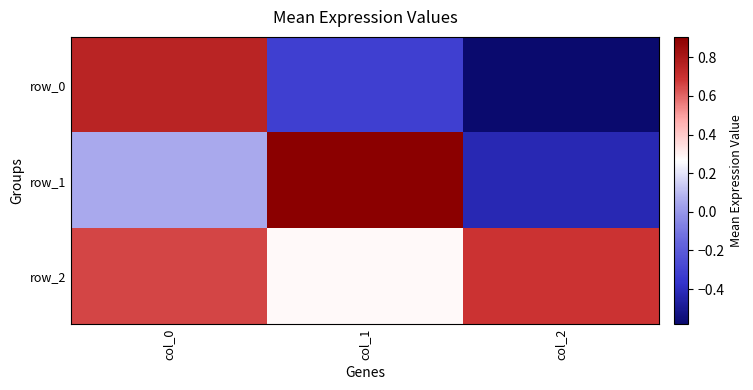

What is the difference between the highest and lowest values at col_2?

1.3